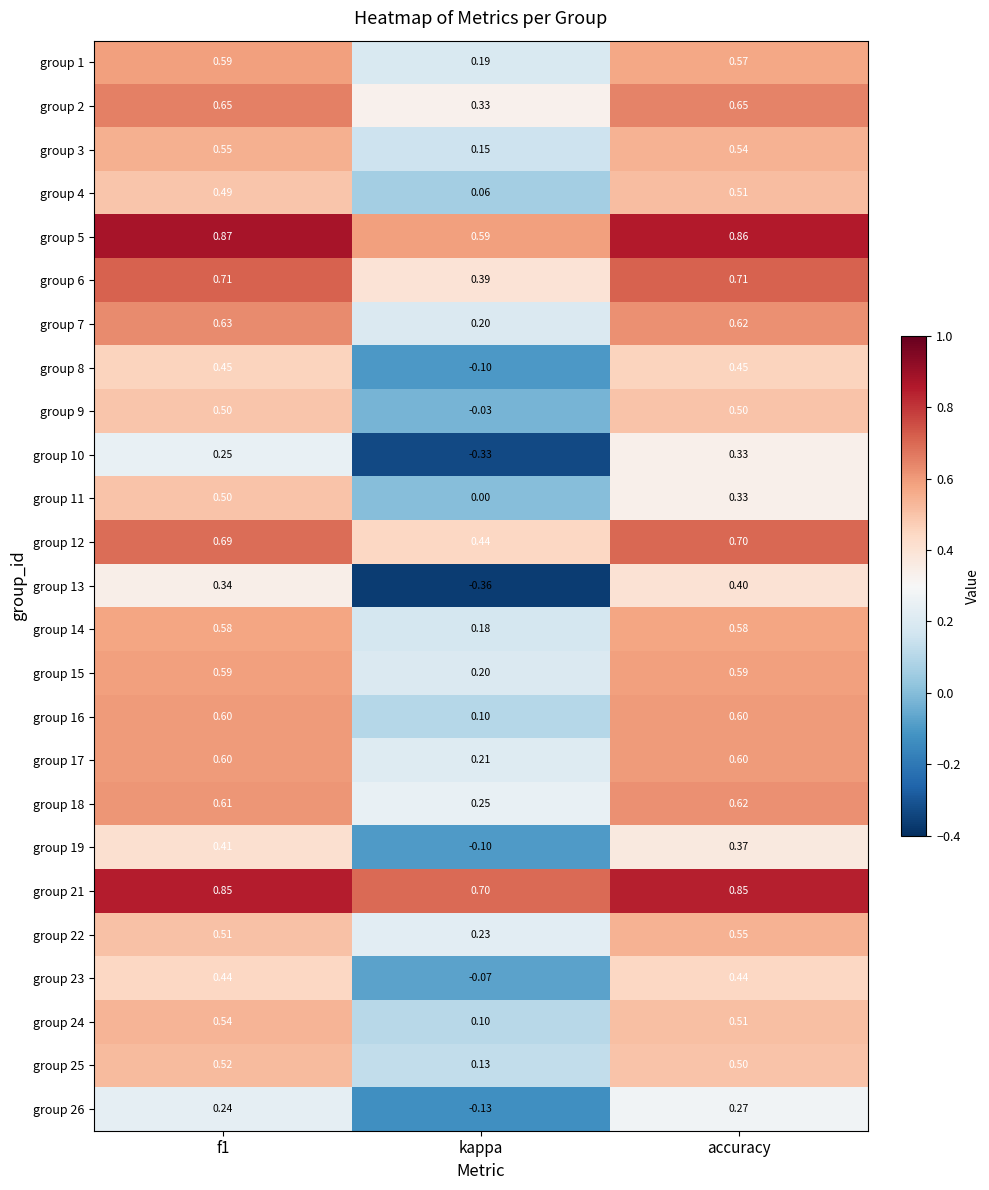

Is the value of group 16 at accuracy greater than the value of group 5 at f1?

No